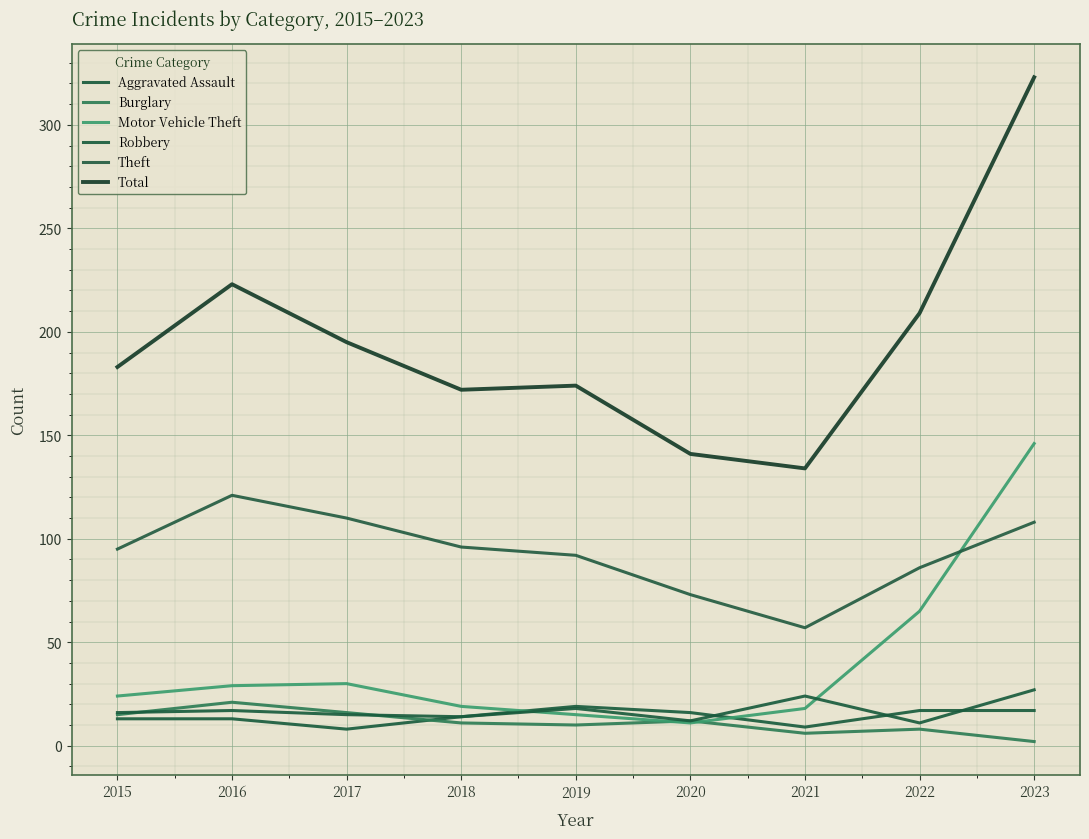

Rank the series at 2018 from highest to lowest value.

Total, Theft, Motor Vehicle Theft, Aggravated Assault, Robbery, Burglary